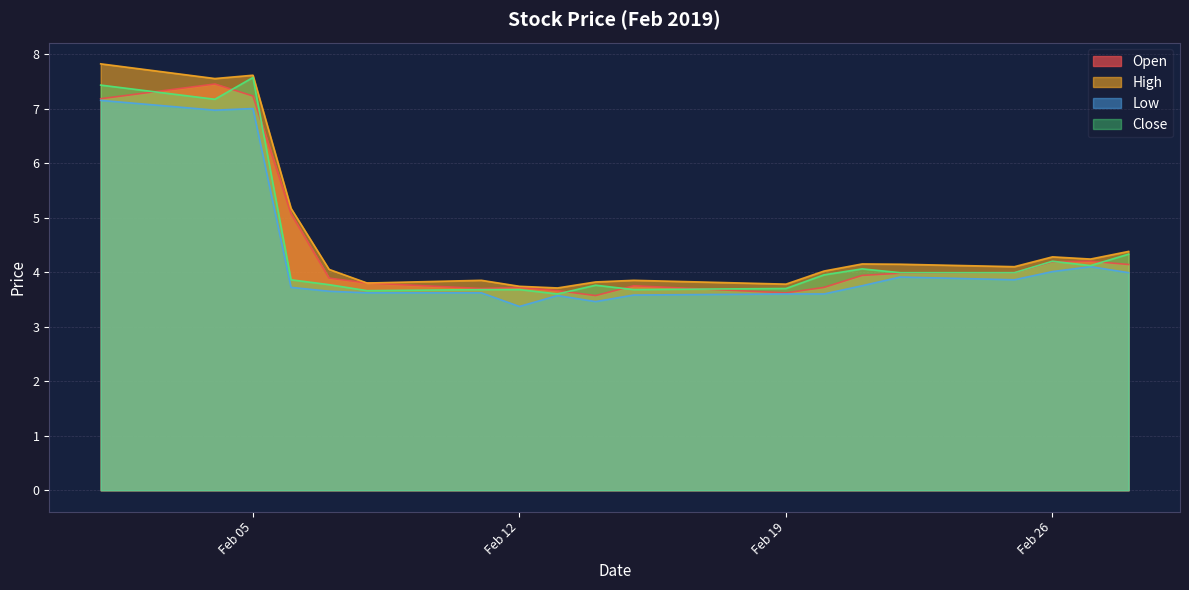

What is the maximum value shown in the chart?

7.8